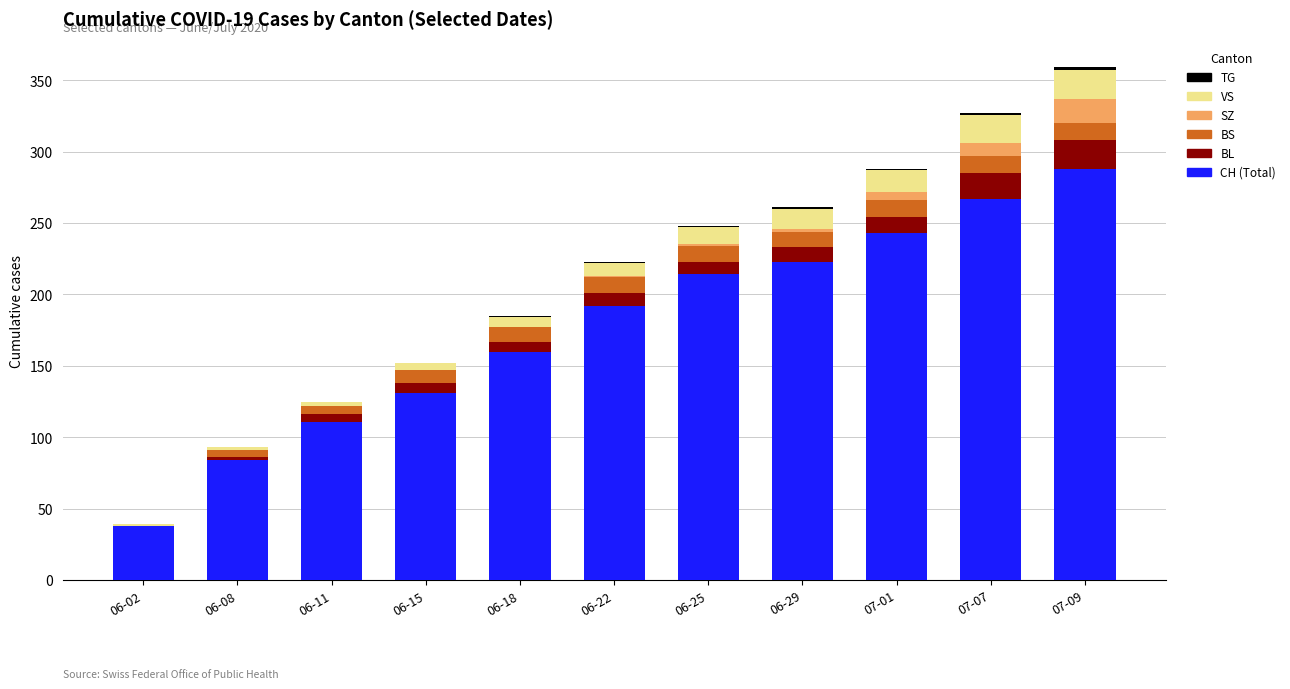

True or false: CH (Total) has a value of 111 at 06-11.

True